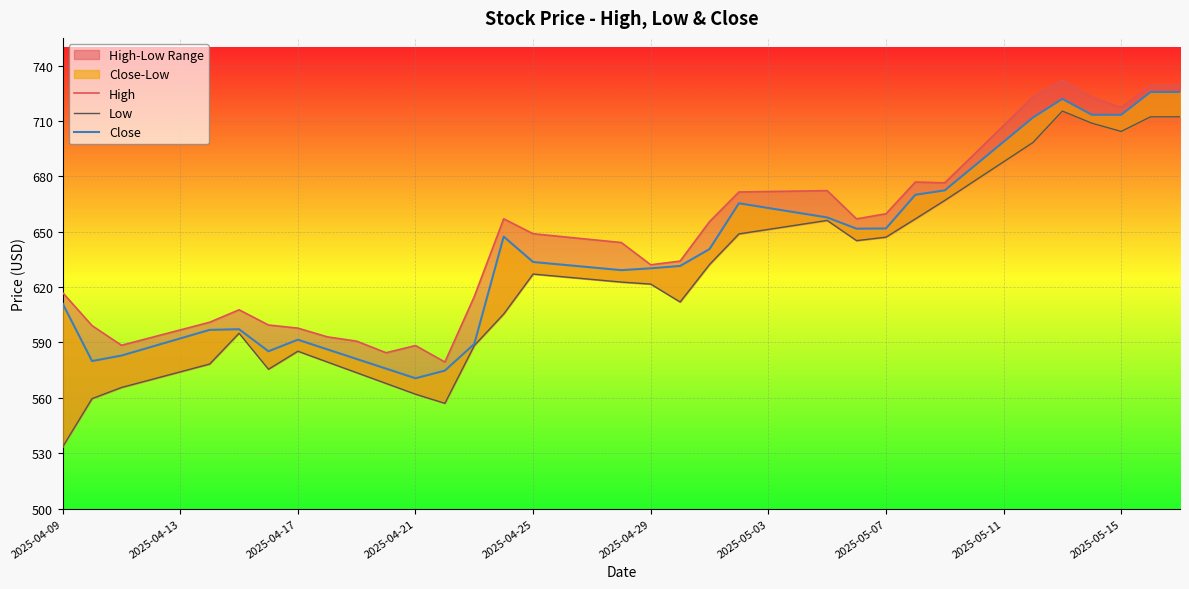

What position from the left is 14?

15